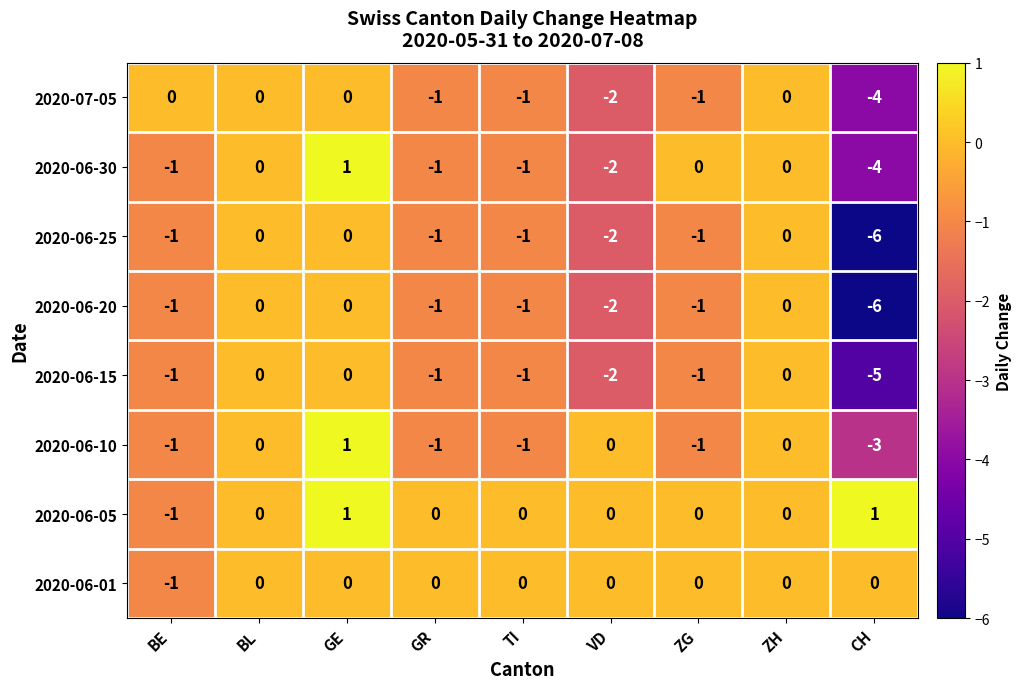

What is the total value across all series at CH?

-27